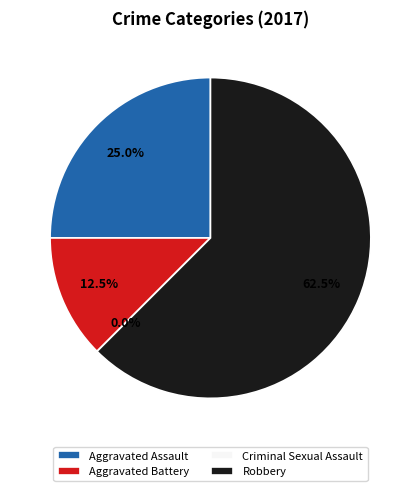

Do Aggravated Battery and Aggravated Assault together represent more than half of the pie?

No